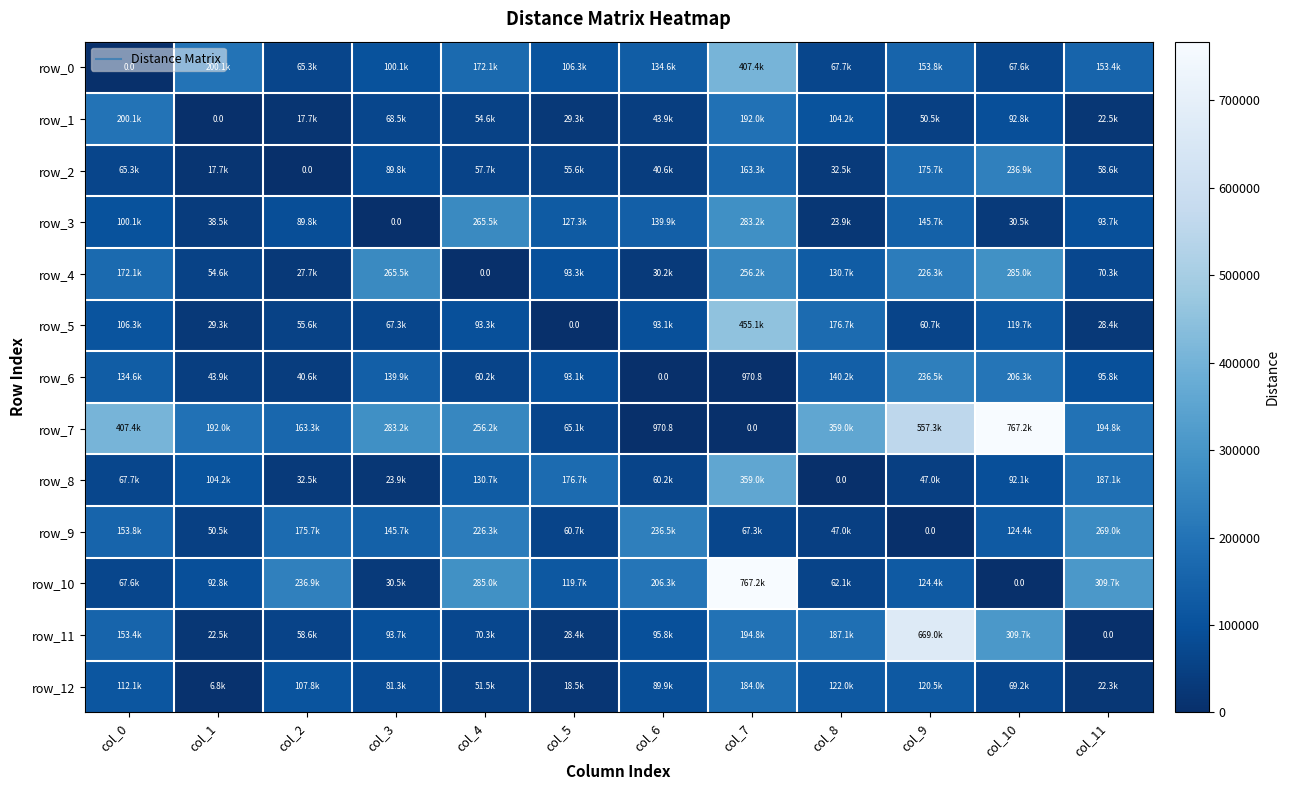

Is the value of row_6 at col_4 greater than the value of row_3 at col_2?

No